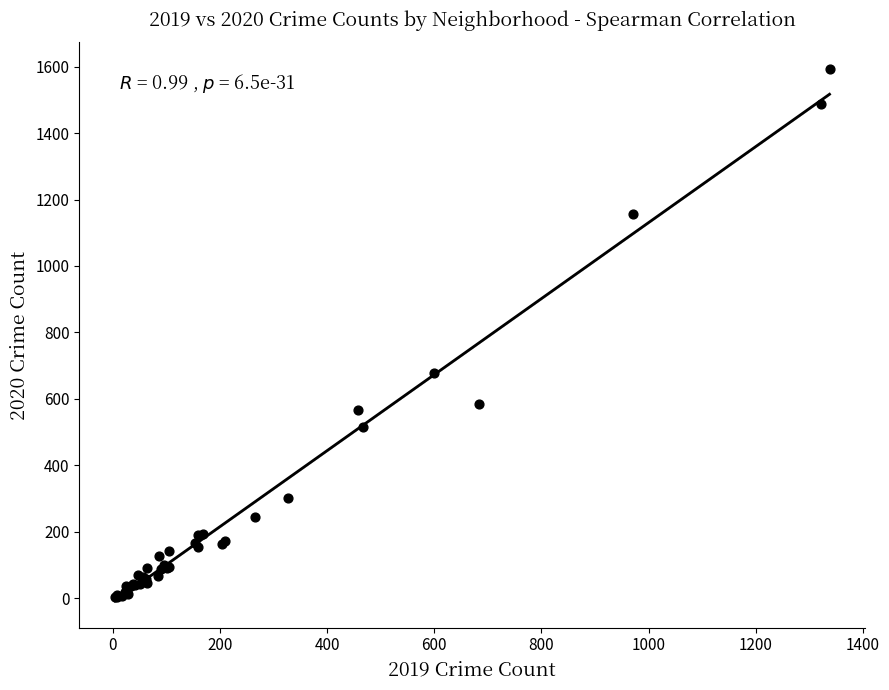

What Y value in the scatter plot is closest to 798?

678